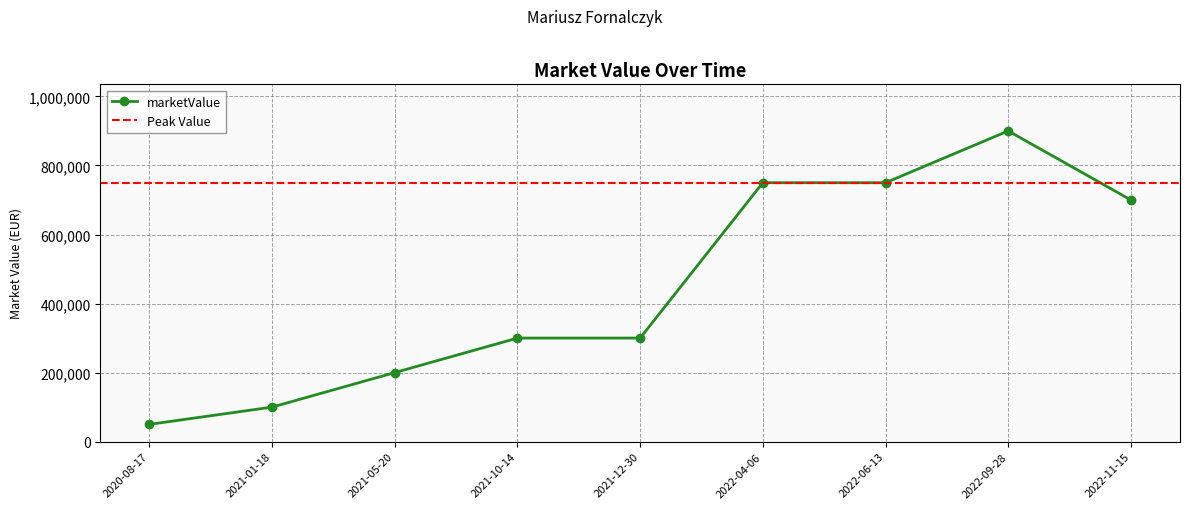

True or false: the data shows 750000 at 2022-06-13.

True